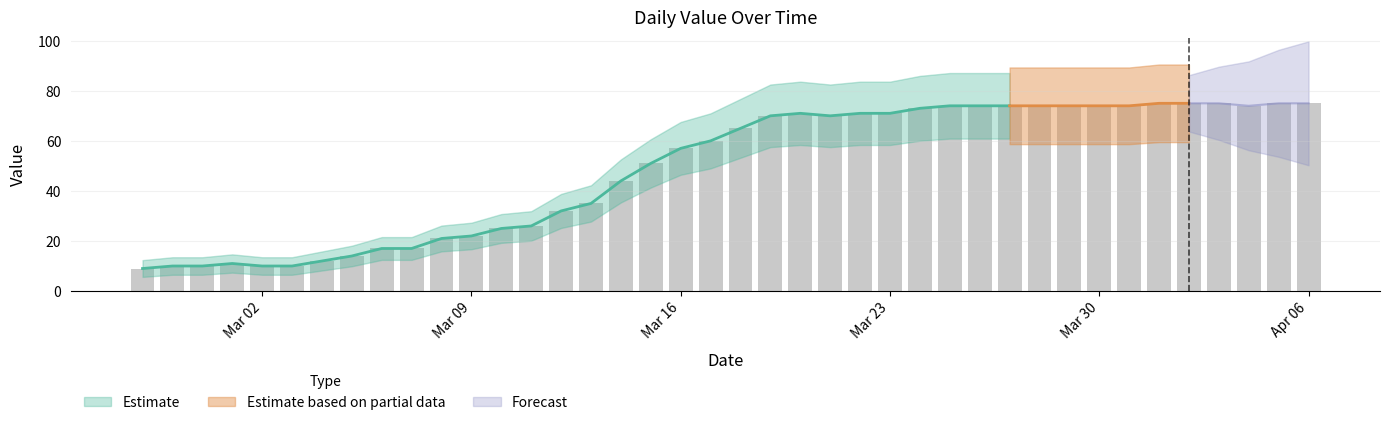

List the labels in order of value, smallest first.

2020-02-27, 2020-02-28, 2020-02-29, 2020-03-02, 2020-03-03, 2020-03-01, 2020-03-04, 2020-03-05, 2020-03-06, 2020-03-07, 2020-03-08, 2020-03-09, 2020-03-10, 2020-03-11, 2020-03-12, 2020-03-13, 2020-03-14, 2020-03-15, 2020-03-16, 2020-03-17, 2020-03-18, 2020-03-19, 2020-03-21, 2020-03-20, 2020-03-22, 2020-03-23, 2020-03-24, 2020-03-25, 2020-03-26, 2020-03-27, 2020-03-28, 2020-03-29, 2020-03-30, 2020-03-31, 2020-04-04, 2020-04-01, 2020-04-02, 2020-04-03, 2020-04-05, 2020-04-06